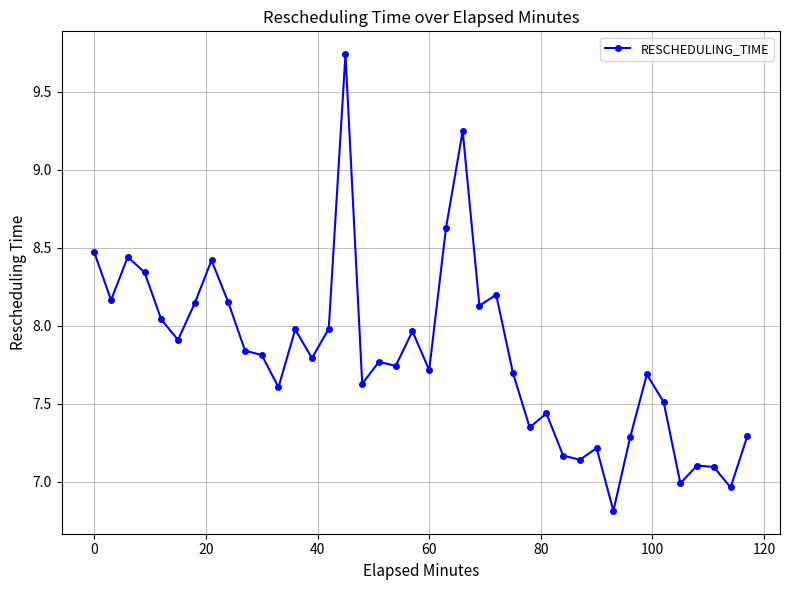

What is the minimum value shown in the chart?

6.8